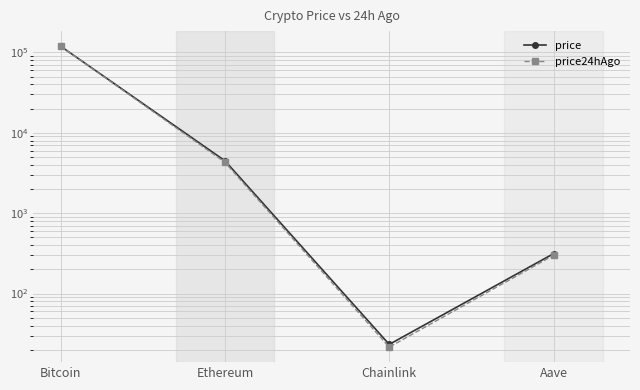

Which series changed the most between Bitcoin and Chainlink?

price